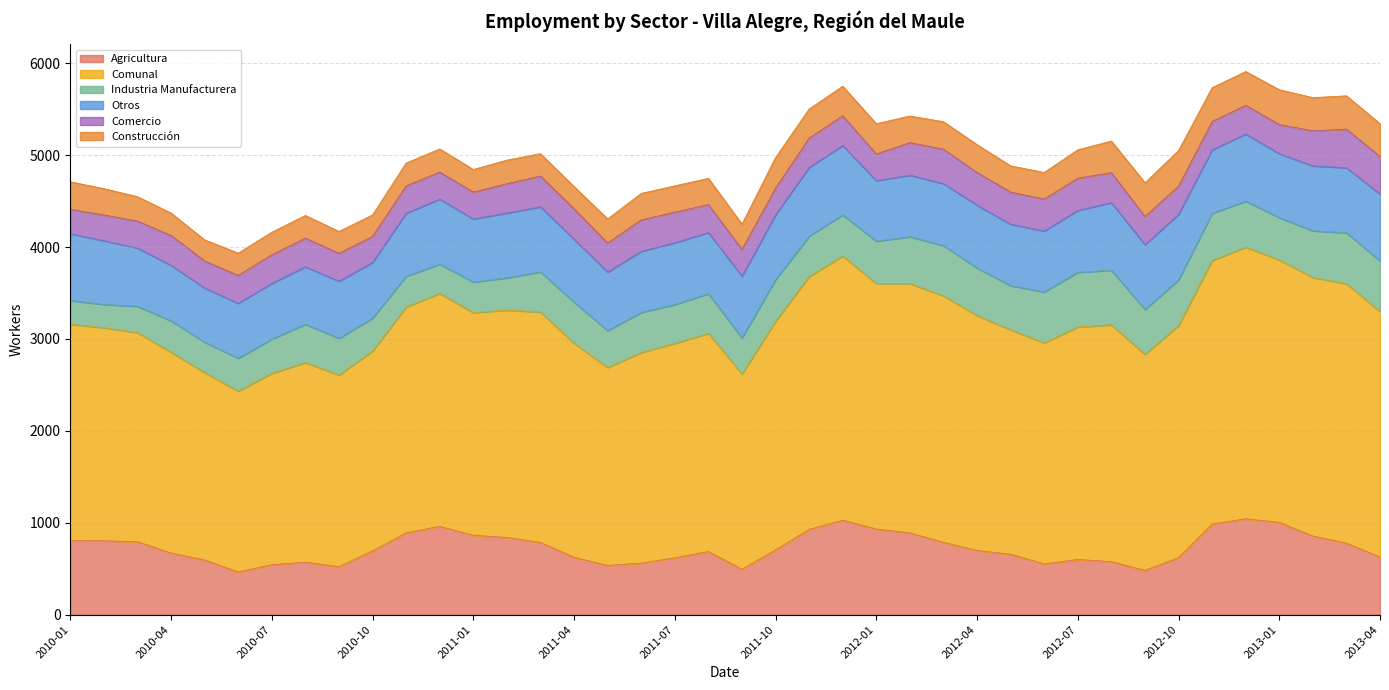

What is the approximate value of Agricultura at 2012-08, to the nearest 50?

600